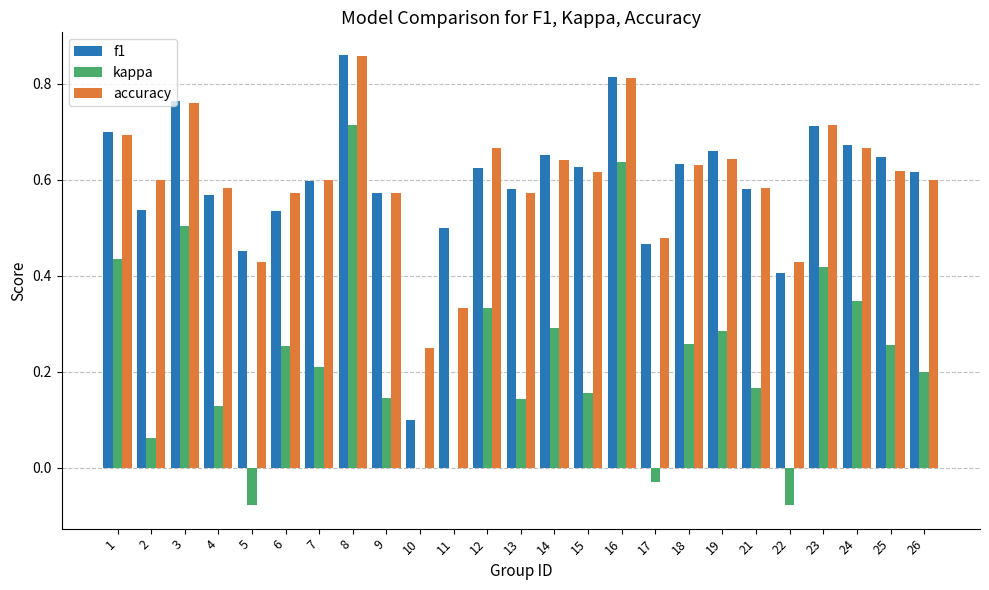

Which category has the highest value in the accuracy series?

8